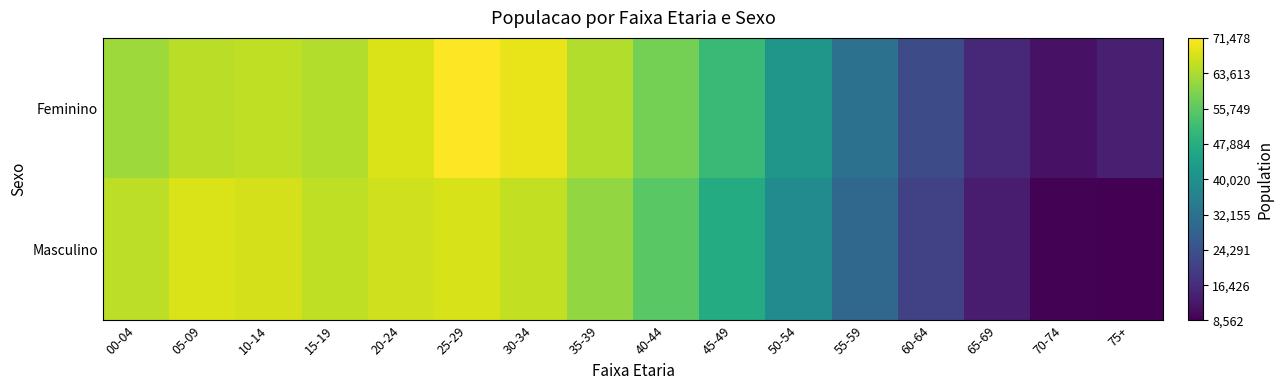

Reading left to right, transcribe all the data shown in this chart.

Feminino: 00-04=62170	05-09=64904	10-14=65460	15-19=64288	20-24=67823	25-29=71478	30-34=69468	35-39=64244	40-44=58391	45-49=50998	50-54=41956	55-59=32169	60-64=23275	65-69=15785	70-74=11524	75+=14162
Masculino: 00-04=65188	05-09=67828	10-14=67524	15-19=65357	20-24=66949	25-29=67767	30-34=65620	35-39=61264	40-44=55415	45-49=47188	50-54=38812	55-59=29791	60-64=20864	65-69=13481	70-74=8877	75+=8562